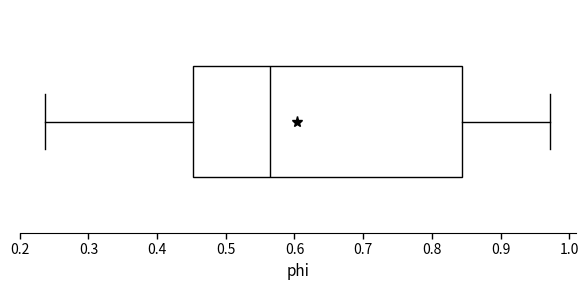

Where does the median line of the box sit on the x-axis? The values are not printed on the chart, so give them approximately, as read against the axis.

0.56